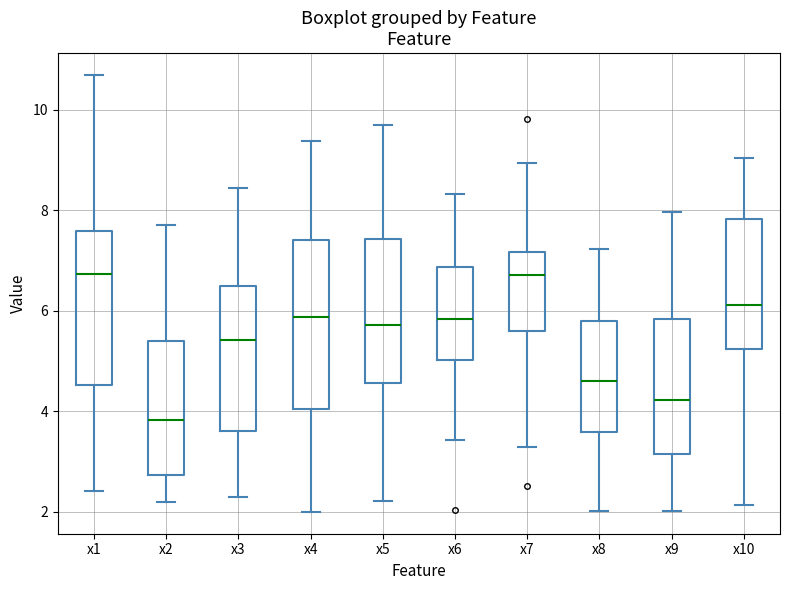

Reading left to right, read every box against the y-axis: the position of its median line, the range the box covers, and the ends of its whiskers. The values are not printed on the chart, so give them approximately, as read against the axis.

x1: median 6.8, box 4.6 to 7.6, whiskers 2.4 to 10.6
x2: median 3.8, box 2.8 to 5.4, whiskers 2.2 to 7.8
x3: median 5.4, box 3.6 to 6.4, whiskers 2.2 to 8.4
x4: median 5.8, box 4.0 to 7.4, whiskers 2.0 to 9.4
x5: median 5.8, box 4.6 to 7.4, whiskers 2.2 to 9.8
x6: median 5.8, box 5.0 to 6.8, whiskers 3.4 to 8.4
x7: median 6.8, box 5.6 to 7.2, whiskers 3.4 to 9.0
x8: median 4.6, box 3.6 to 5.8, whiskers 2.0 to 7.2
x9: median 4.2, box 3.2 to 5.8, whiskers 2.0 to 8.0
x10: median 6.2, box 5.2 to 7.8, whiskers 2.2 to 9.0